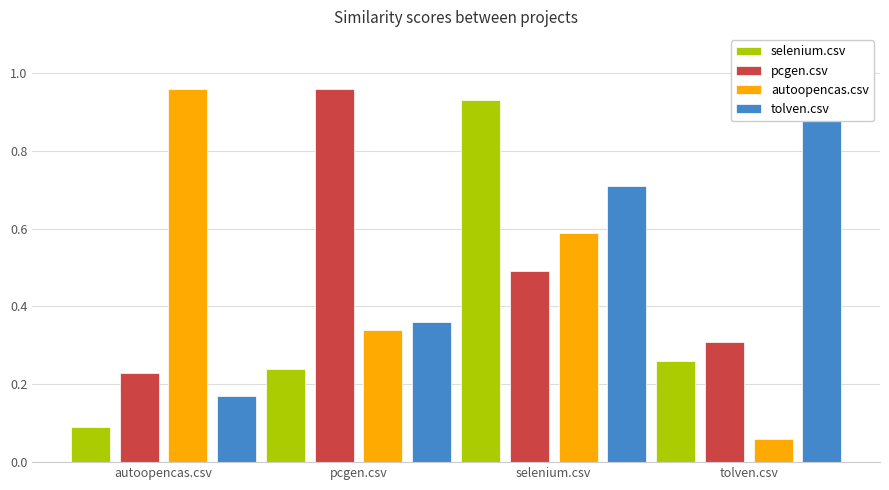

Reading left to right, what are all the values shown in this chart?

selenium.csv: 0.1	0.2	0.9	0.3
pcgen.csv: 0.2	1.0	0.5	0.3
autoopencas.csv: 1.0	0.3	0.6	0.1
tolven.csv: 0.2	0.4	0.7	0.9